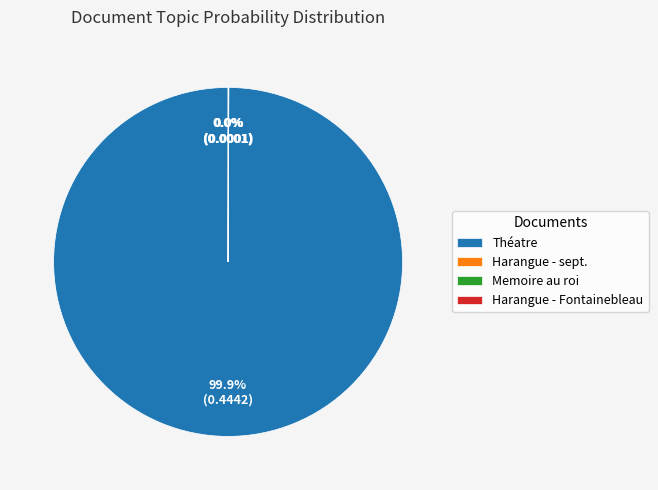

Is Théatre the majority of the pie?

Yes